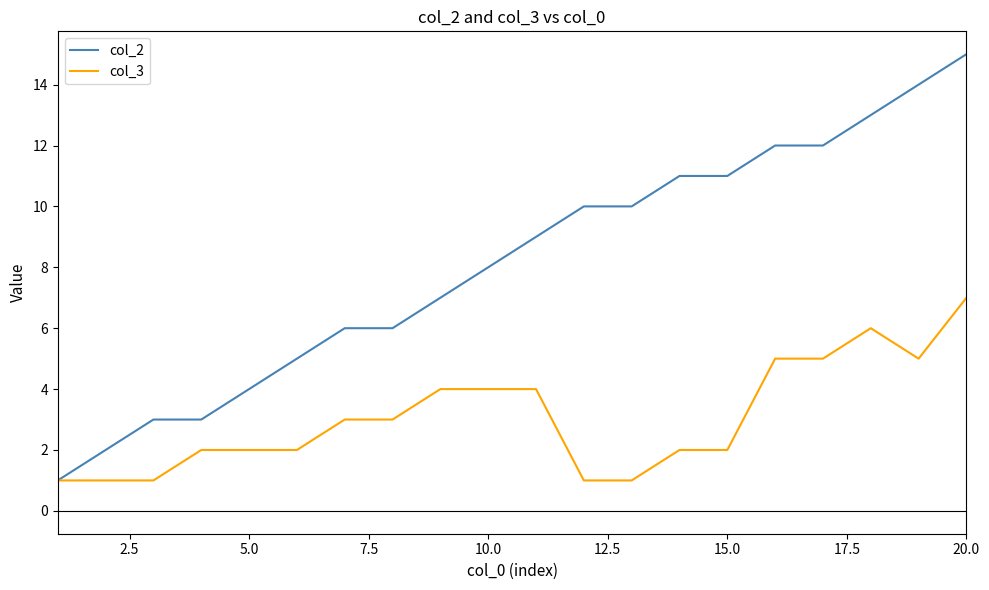

Which series has the widest spread of values?

col_2